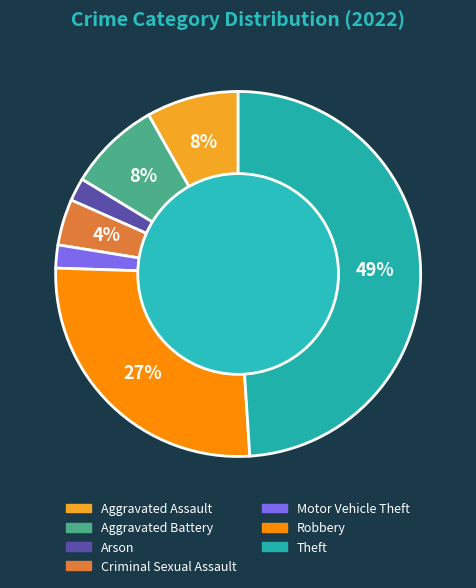

To the nearest percent, what is the difference between the largest and smallest slice percentages?

47%